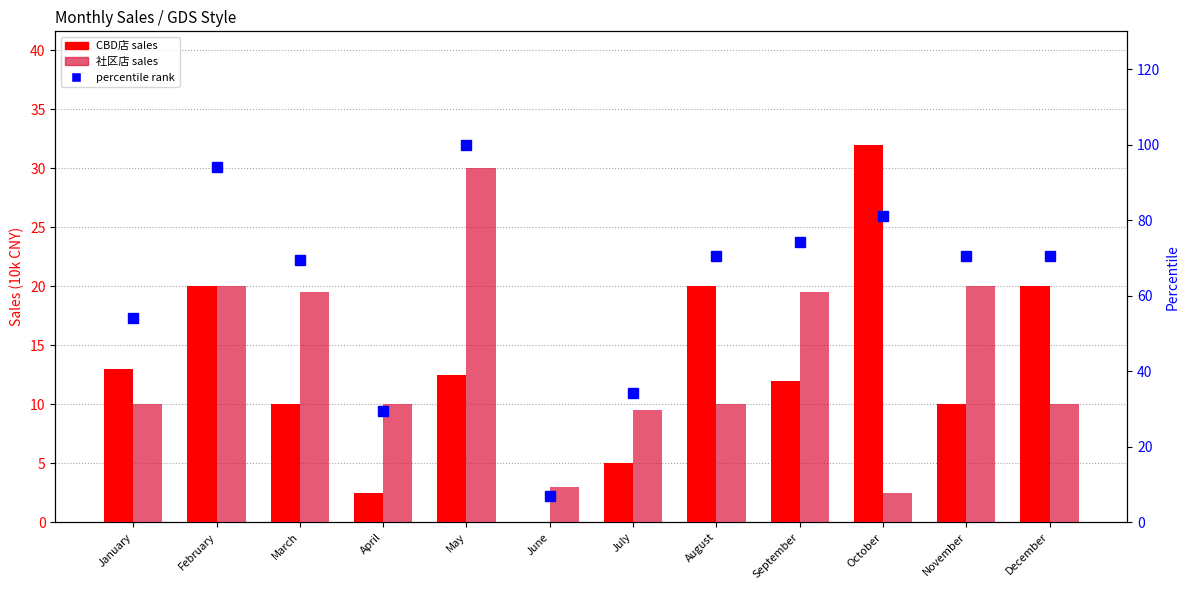

What is the highest value of the percentile rank series?

100.0